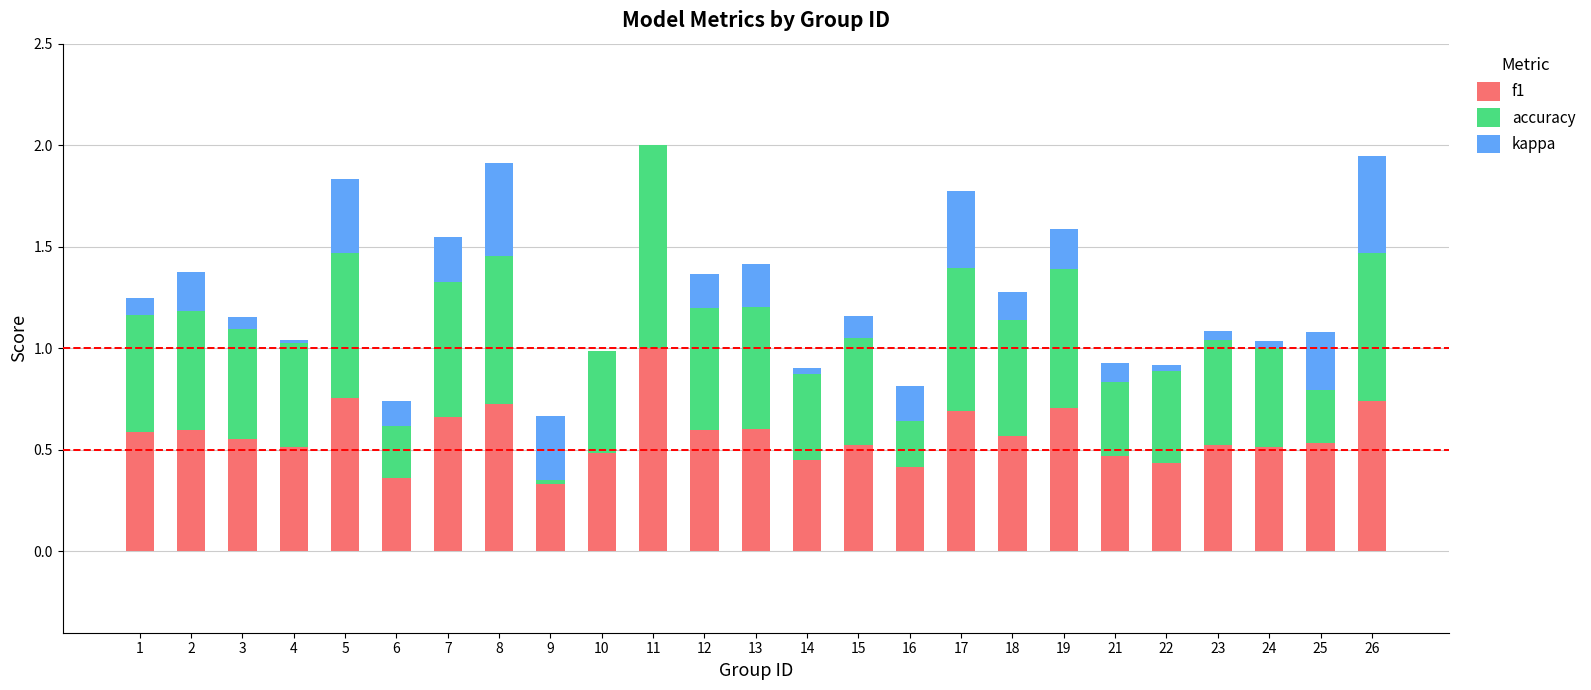

What is the average value of the f1 series?

0.6